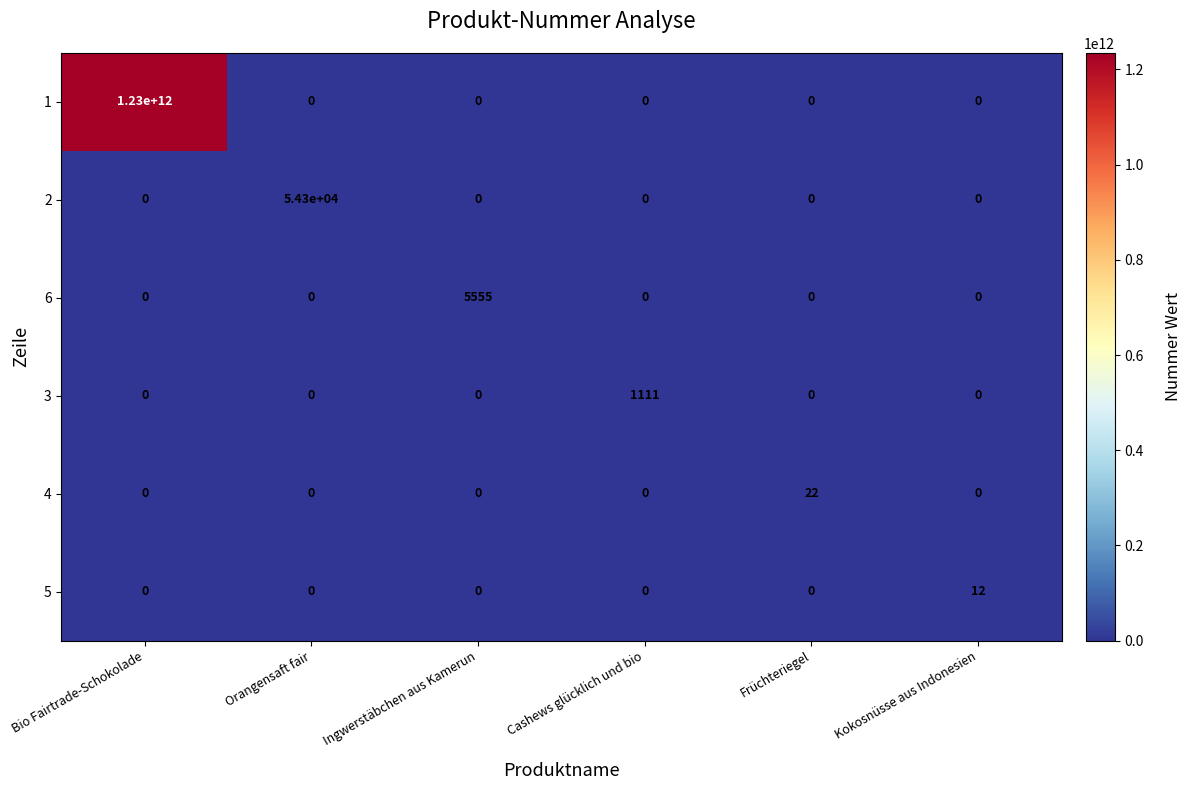

Which series has the largest total across all categories?

1